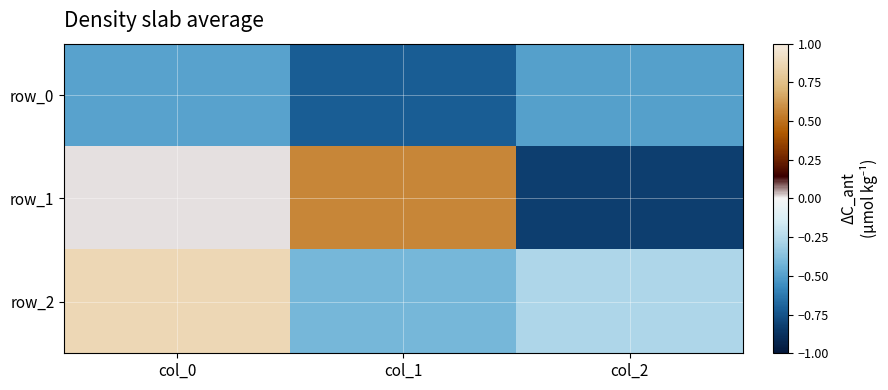

How many values in row_1 are below zero?

1